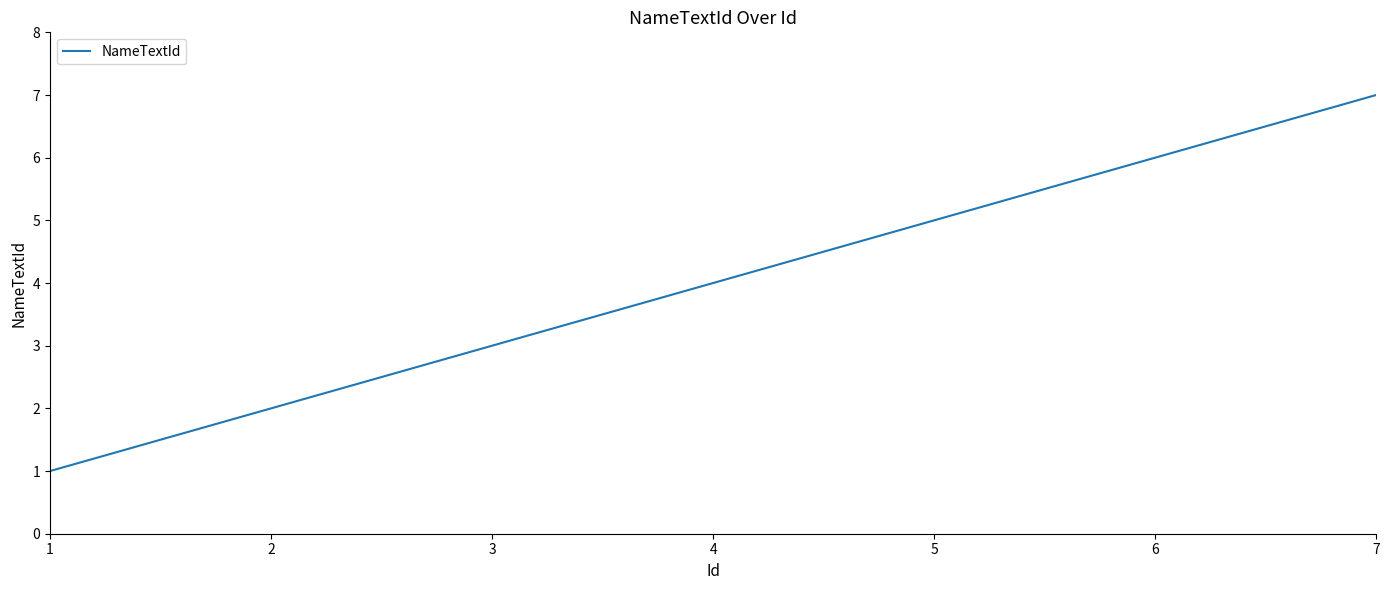

How many categories are shown in the chart?

7